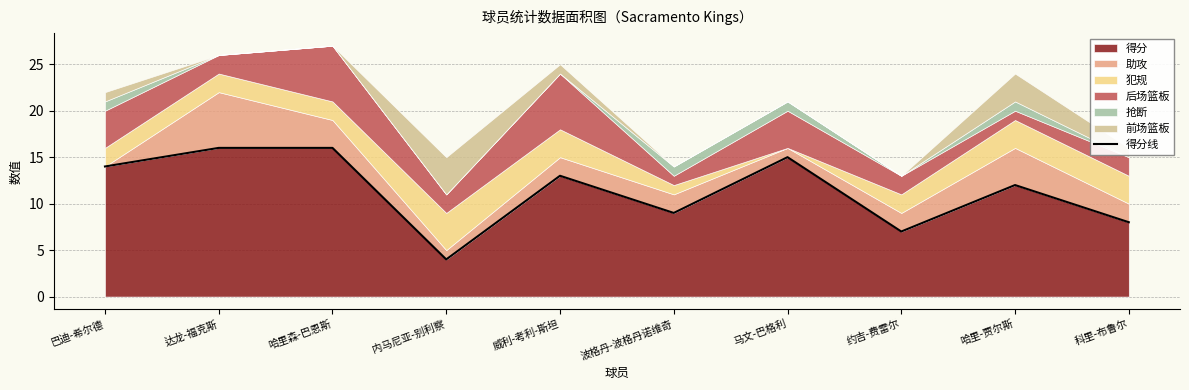

Which category has the highest value across all series?

达龙-福克斯